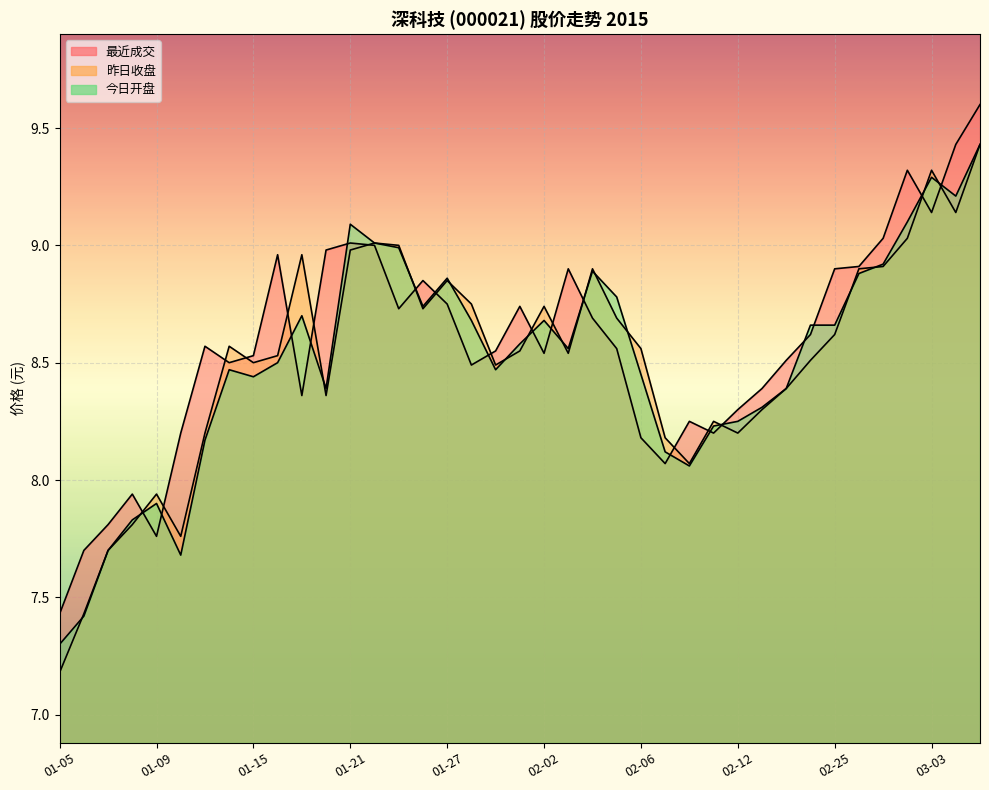

Reading right to left, extract all data points from this chart.

最近成交: 03-05=9.6	03-04=9.4	03-03=9.1	03-02=9.3	02-27=9.0	02-26=8.9	02-25=8.9	02-17=8.6	02-16=8.5	02-13=8.4	02-12=8.3	02-11=8.2	02-10=8.2	02-09=8.1	02-06=8.2	02-05=8.6	02-04=8.7	02-03=8.9	02-02=8.5	01-30=8.7	01-29=8.6	01-28=8.5	01-27=8.8	01-26=8.8	01-23=8.7	01-22=9.0	01-21=9.0	01-20=9.0	01-19=8.4	01-16=9.0	01-15=8.5	01-14=8.5	01-13=8.6	01-12=8.2	01-09=7.8	01-08=7.9	01-07=7.8	01-06=7.7	01-05=7.4
昨日收盘: 03-05=9.4	03-04=9.1	03-03=9.3	03-02=9.0	02-27=8.9	02-26=8.9	02-25=8.6	02-17=8.5	02-16=8.4	02-13=8.3	02-12=8.2	02-11=8.2	02-10=8.1	02-09=8.2	02-06=8.6	02-05=8.7	02-04=8.9	02-03=8.5	02-02=8.7	01-30=8.6	01-29=8.5	01-28=8.8	01-27=8.8	01-26=8.7	01-23=9.0	01-22=9.0	01-21=9.0	01-20=8.4	01-19=9.0	01-16=8.5	01-15=8.5	01-14=8.6	01-13=8.2	01-12=7.8	01-09=7.9	01-08=7.8	01-07=7.7	01-06=7.4	01-05=7.2
今日开盘: 03-05=9.4	03-04=9.2	03-03=9.3	03-02=9.1	02-27=8.9	02-26=8.9	02-25=8.7	02-17=8.7	02-16=8.4	02-13=8.3	02-12=8.2	02-11=8.2	02-10=8.1	02-09=8.1	02-06=8.4	02-05=8.8	02-04=8.9	02-03=8.6	02-02=8.7	01-30=8.6	01-29=8.5	01-28=8.7	01-27=8.9	01-26=8.7	01-23=9.0	01-22=9.0	01-21=9.1	01-20=8.4	01-19=8.7	01-16=8.5	01-15=8.4	01-14=8.5	01-13=8.2	01-12=7.7	01-09=7.9	01-08=7.8	01-07=7.7	01-06=7.4	01-05=7.3